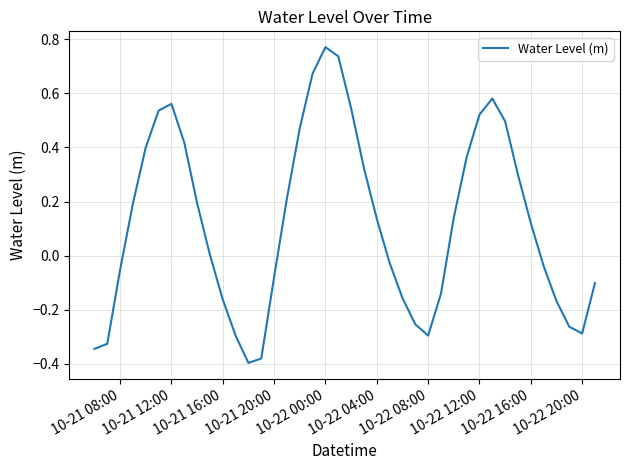

What is the sum of all values?

4.9